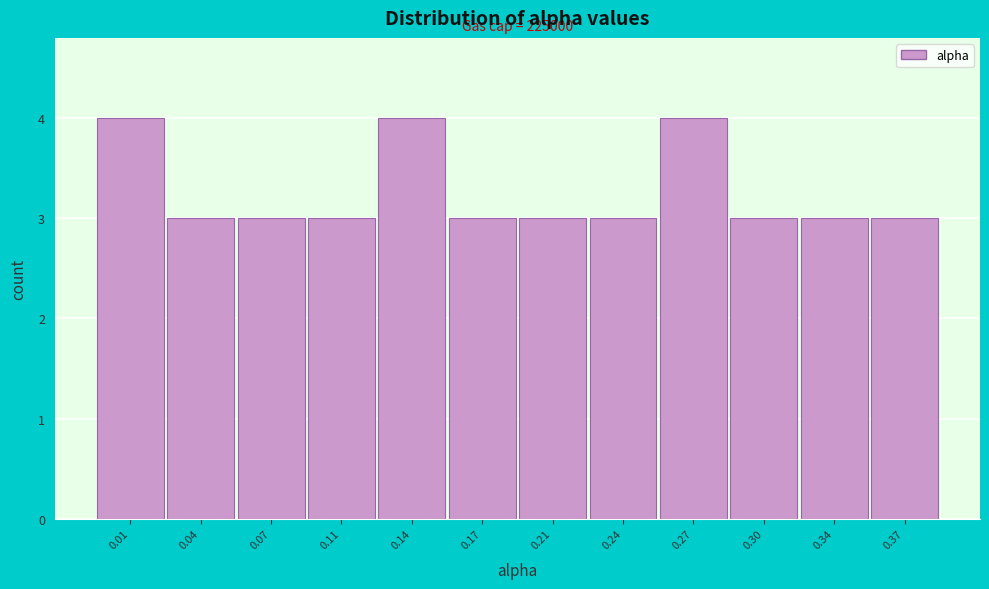

Reading right to left, what are all the values shown in this chart?

0.37=3	0.34=3	0.30=3	0.27=4	0.24=3	0.21=3	0.17=3	0.14=4	0.11=3	0.07=3	0.04=3	0.01=4